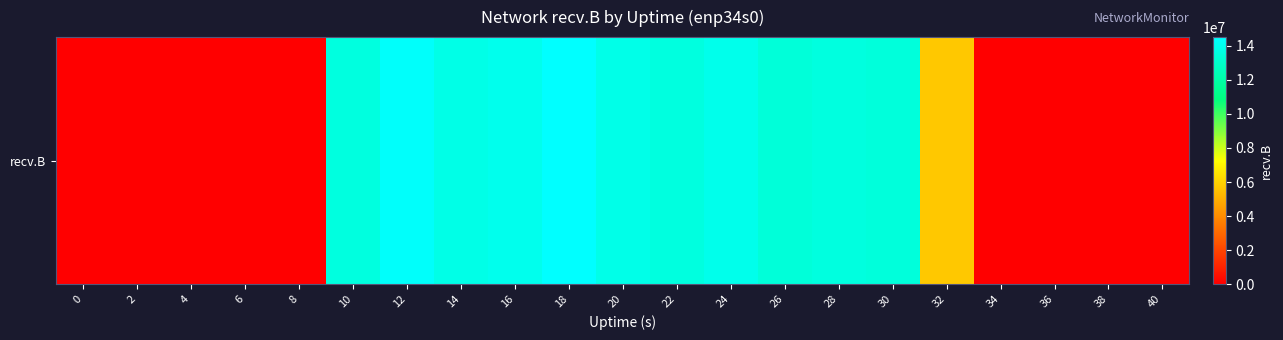

Rank the categories by value from highest to lowest.

18, 12, 16, 24, 20, 14, 10, 22, 28, 30, 26, 32, 0, 2, 4, 6, 8, 34, 36, 38, 40